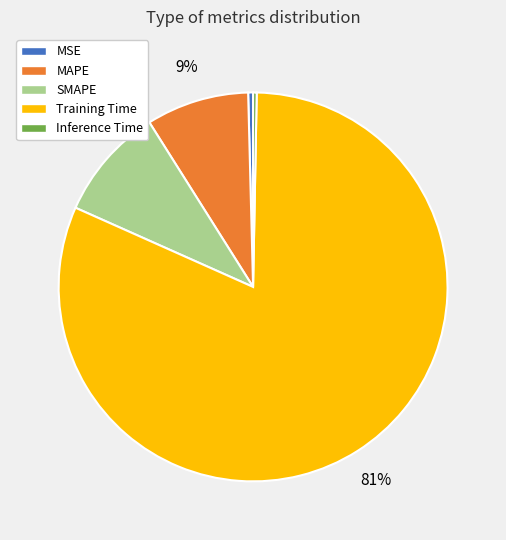

Is it true that MSE is 0% of the pie?

True